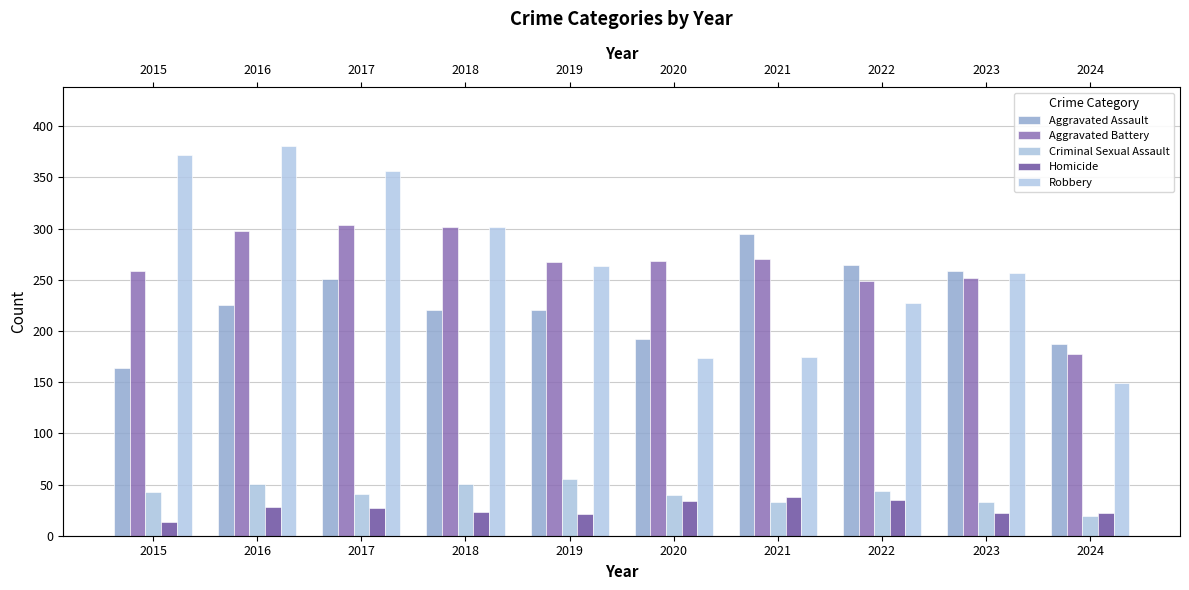

Are the bars horizontal?

No